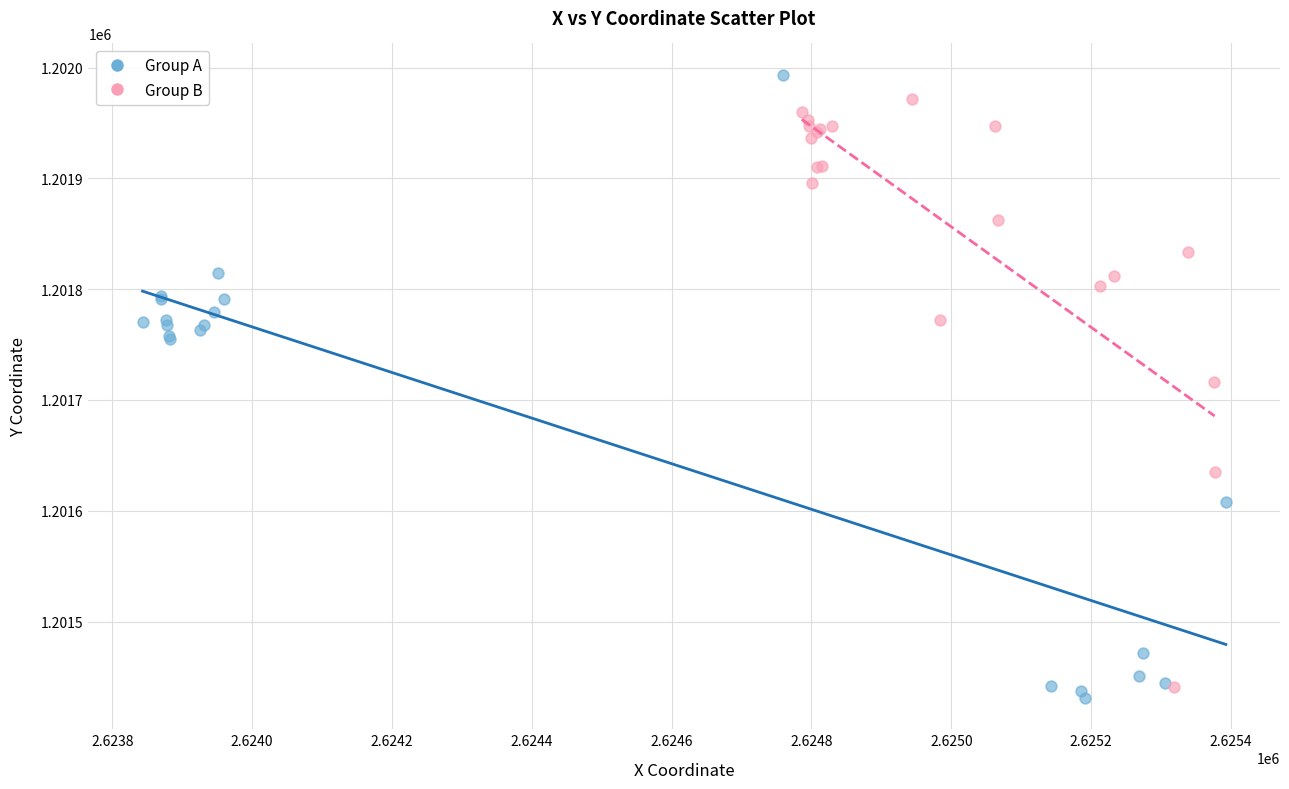

Which series has the widest spread of Y values?

Group A